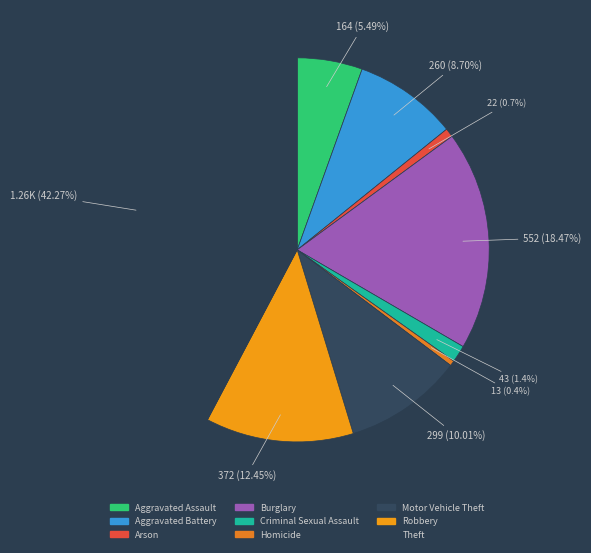

To the nearest percent, what is the average slice percentage?

11%